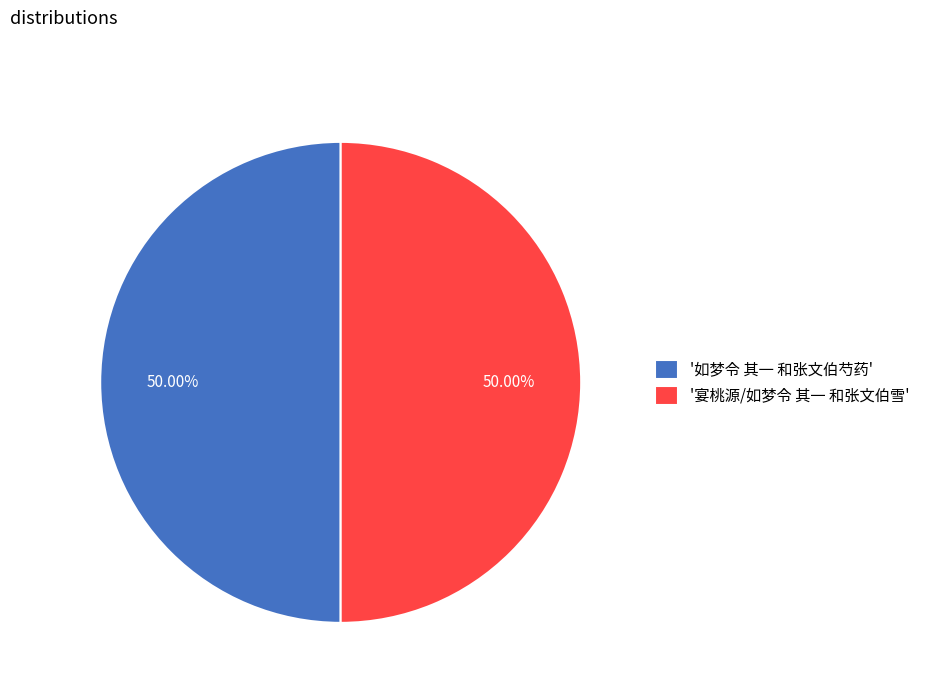

Do '宴桃源/如梦令 其一 和张文伯雪' and '如梦令 其一 和张文伯芍药' together represent more than half of the pie?

Yes